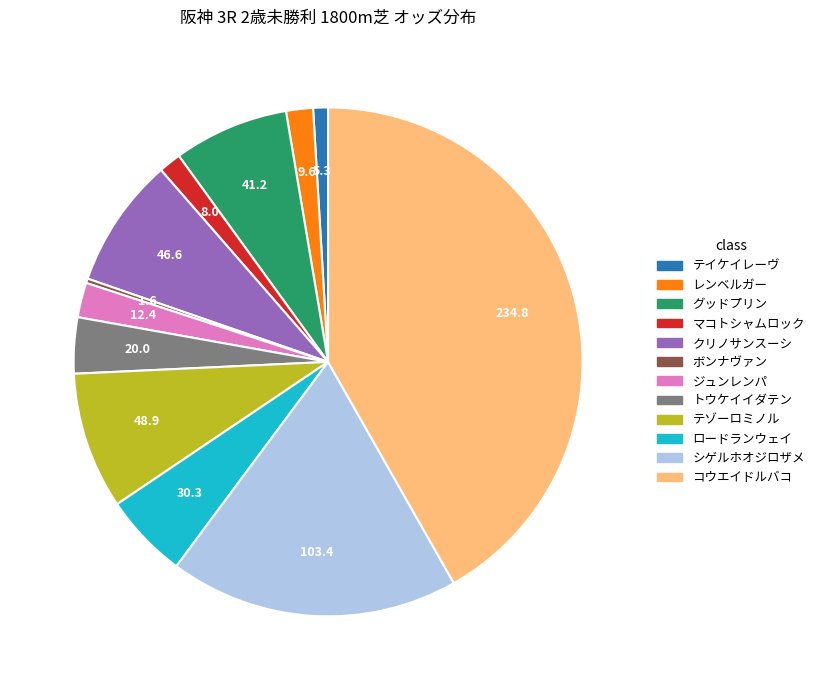

Is the sum of コウエイドルバコ and ジュンレンパ greater than half?

No